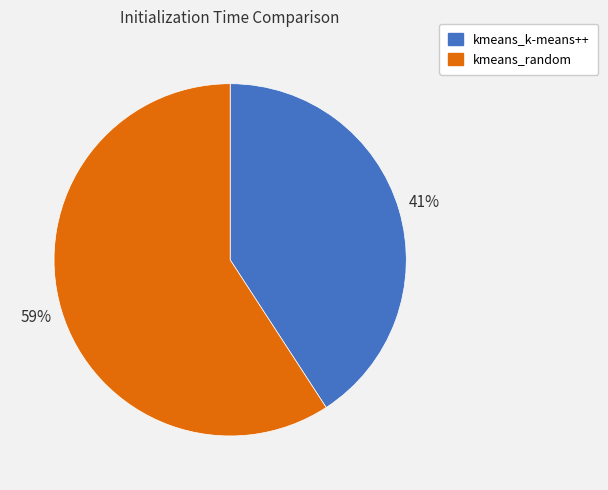

Does any single category account for the majority?

Yes